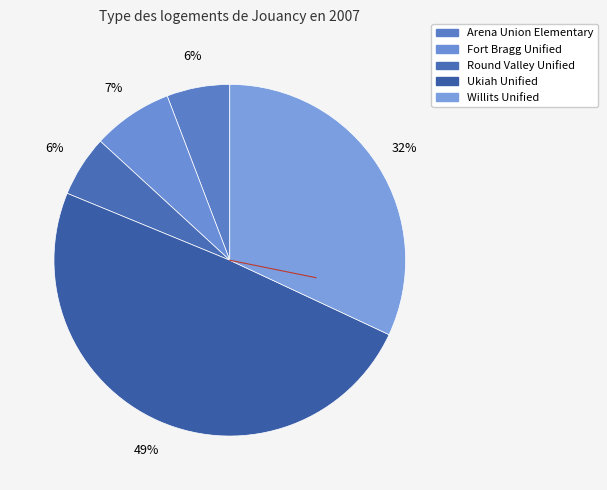

How many segments does this pie chart have?

5